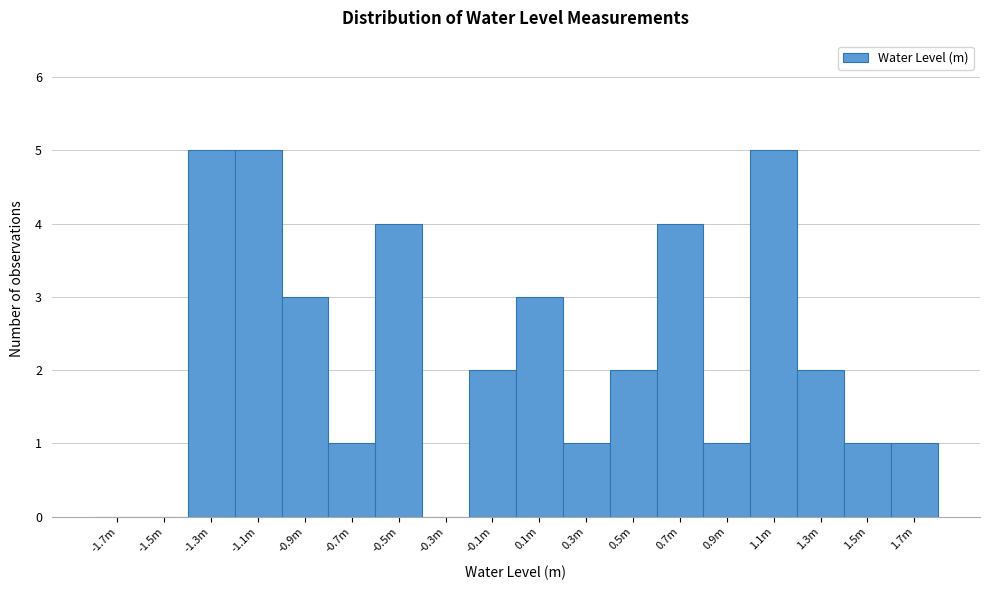

Reading right to left, extract all data points from this chart.

1.7m=1	1.5m=1	1.3m=2	1.1m=5	0.9m=1	0.7m=4	0.5m=2	0.3m=1	0.1m=3	-0.1m=2	-0.3m=0	-0.5m=4	-0.7m=1	-0.9m=3	-1.1m=5	-1.3m=5	-1.5m=0	-1.7m=0